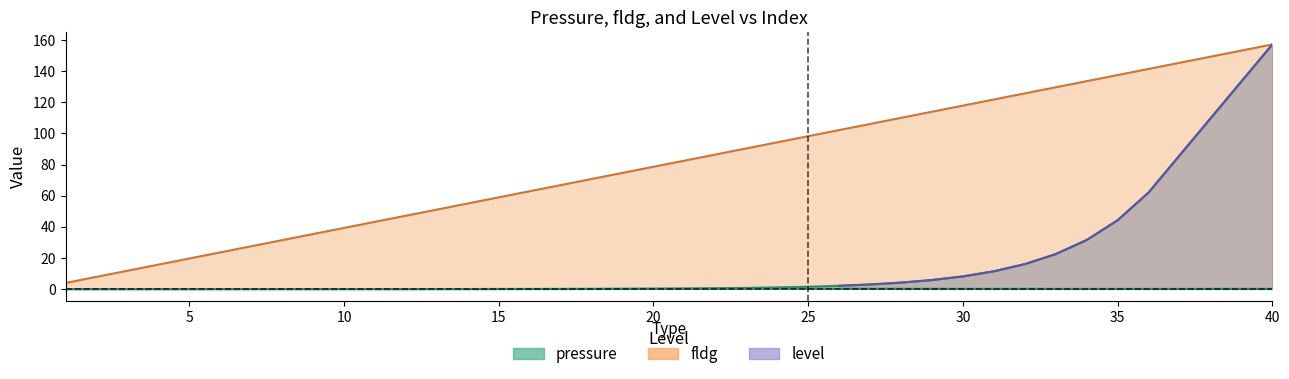

At which category does the chart reach its peak across all series?

40